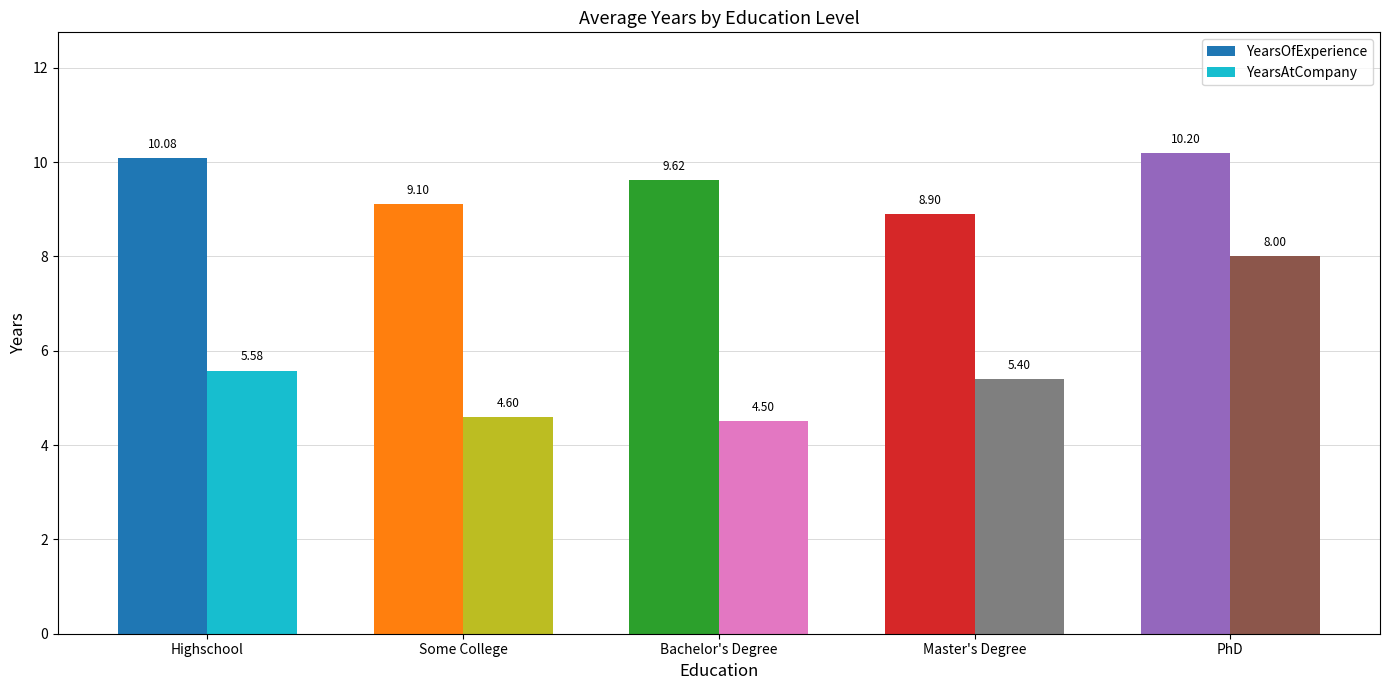

What position from the right is Master's Degree?

2